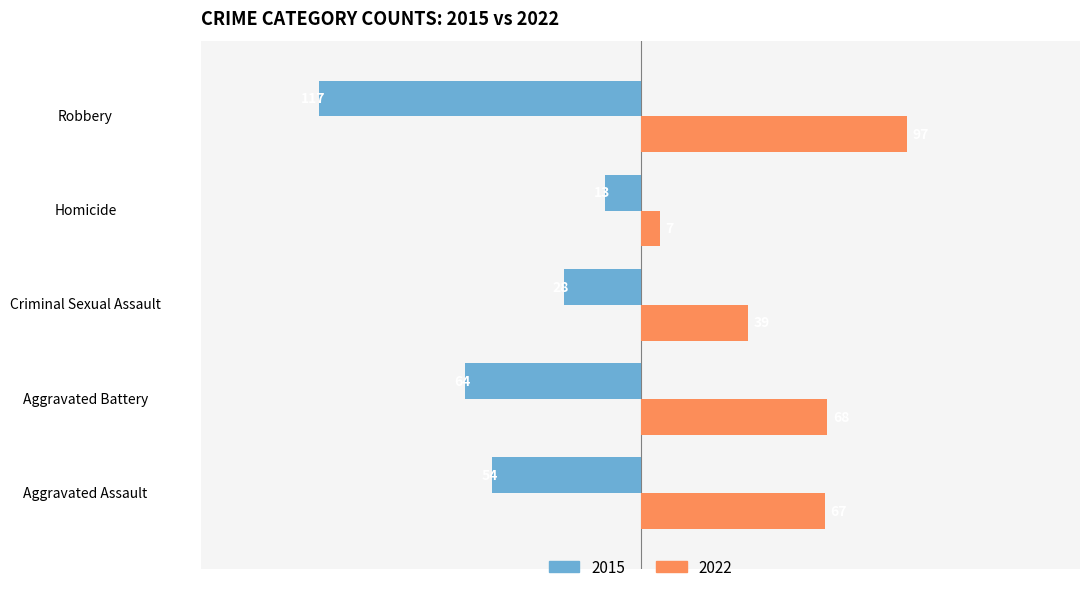

What is the difference between the maximum and minimum values in the 2015 series?

104